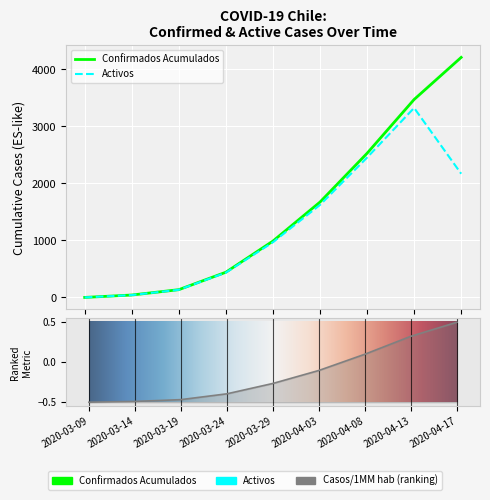

Reading left to right, what are all the values shown in this chart?

Confirmados Acumulados: 2020-03-09=1.0	2020-03-14=43.0	2020-03-19=137.0	2020-03-24=443.0	2020-03-29=989.0	2020-04-03=1673.0	2020-04-08=2528.0	2020-04-13=3472.0	2020-04-17=4210.0
Activos: 2020-03-09=1.0	2020-03-14=42.0	2020-03-19=135.0	2020-03-24=436.0	2020-03-29=968.0	2020-04-03=1623.0	2020-04-08=2453.0	2020-04-13=3324.0	2020-04-17=2170.0
Casos/1MM hab: 2020-03-09=-0.5	2020-03-14=-0.5	2020-03-19=-0.5	2020-03-24=-0.4	2020-03-29=-0.3	2020-04-03=-0.1	2020-04-08=0.1	2020-04-13=0.3	2020-04-17=0.5